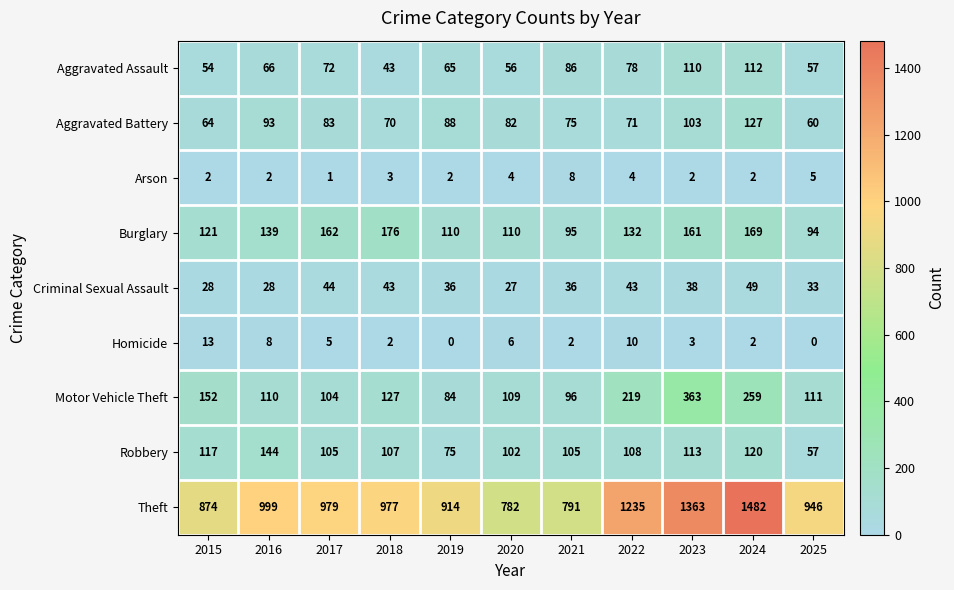

At 2020, list the series in order from largest to smallest.

Theft, Burglary, Motor Vehicle Theft, Robbery, Aggravated Battery, Aggravated Assault, Criminal Sexual Assault, Homicide, Arson